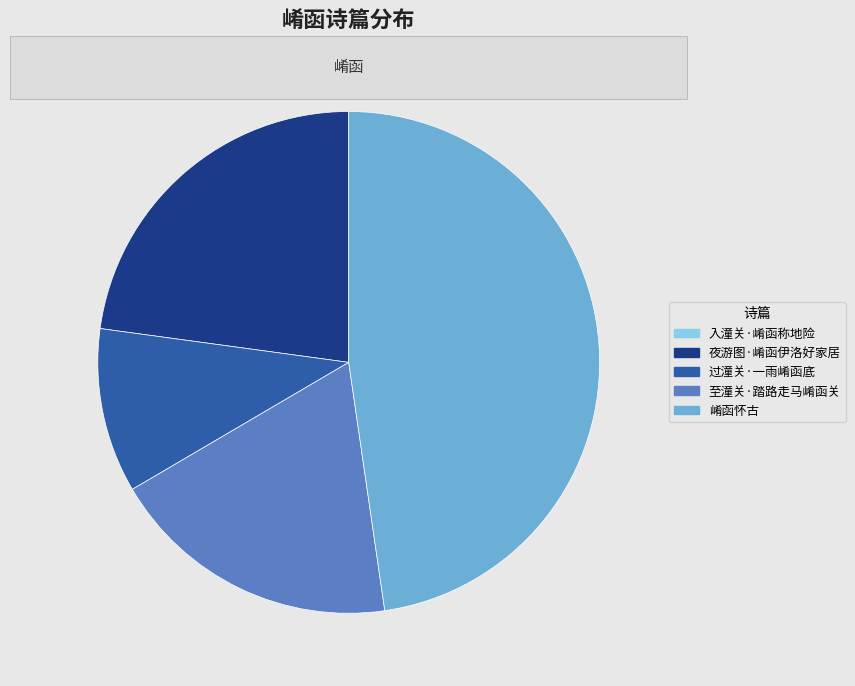

Does any single category account for the majority?

No